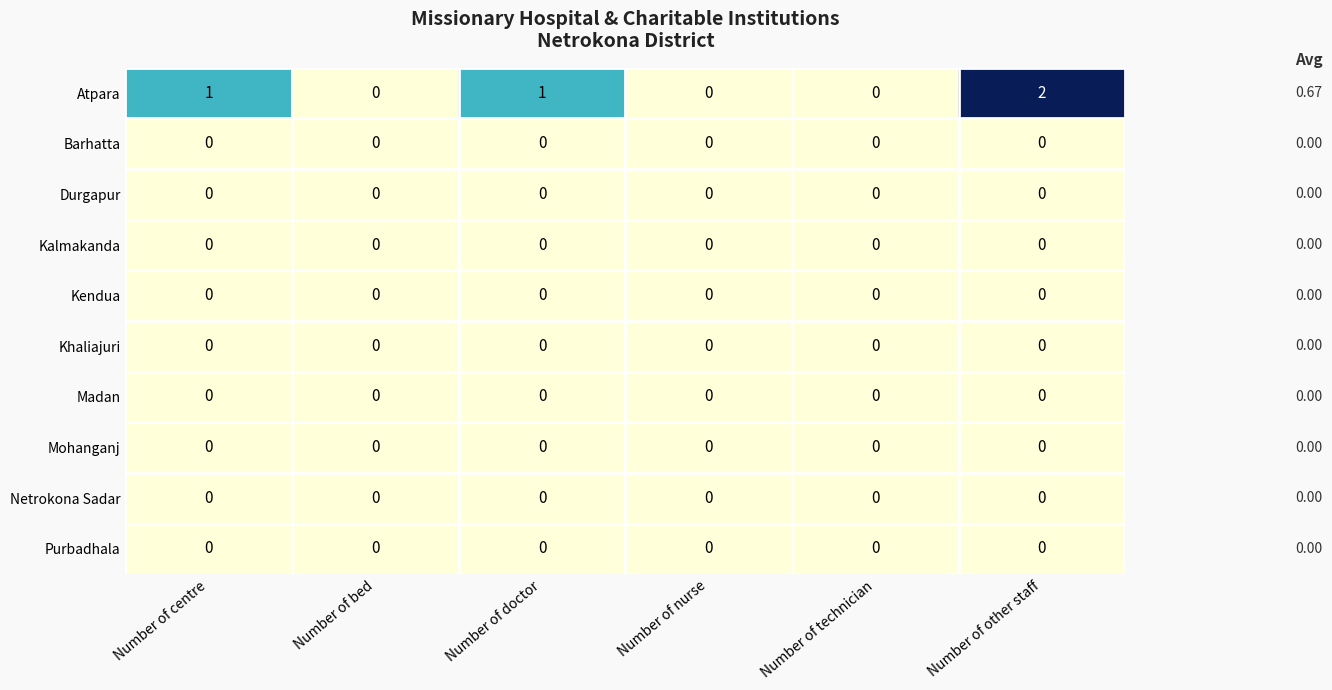

At which category is the sum across all series the highest?

Number of other staff